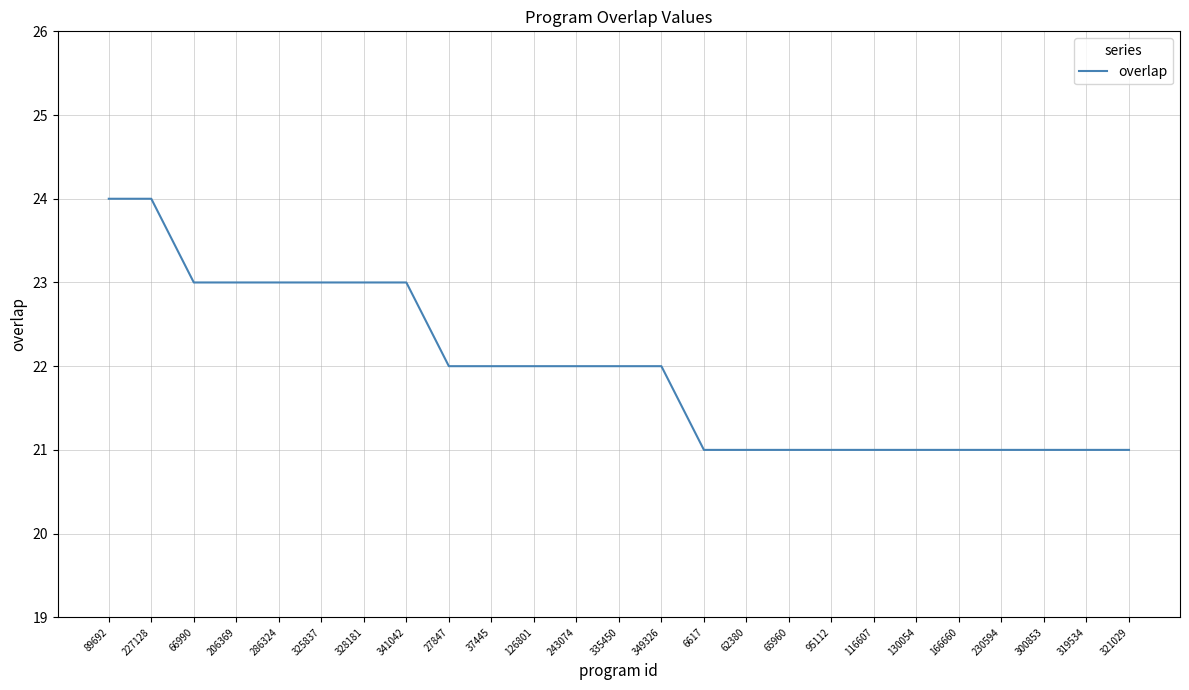

What is the greatest value displayed?

24